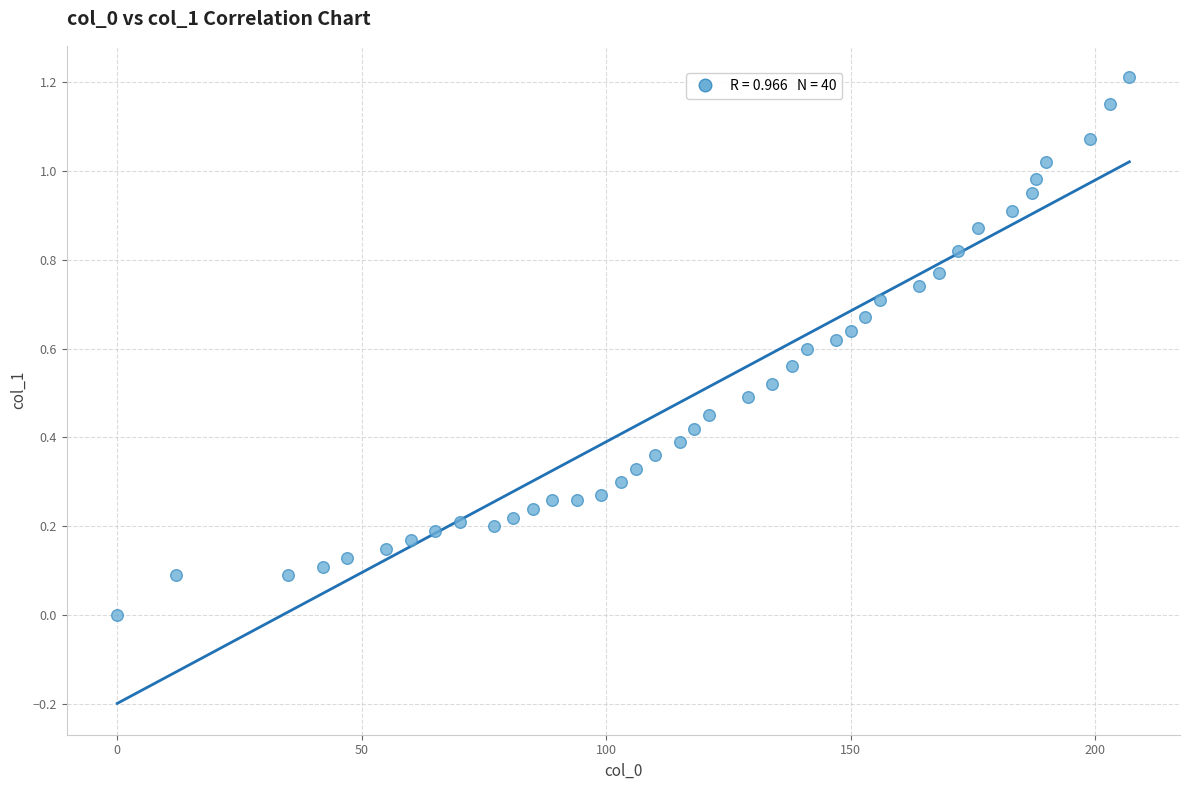

What is the range of Y values (max minus min)?

1.2